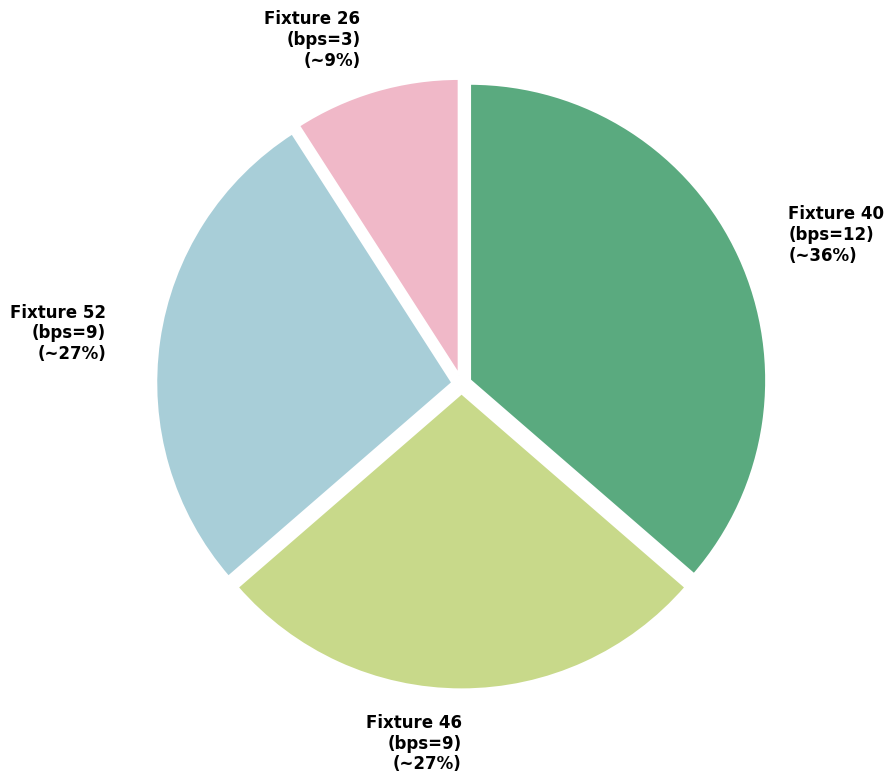

To the nearest percent, what percentage of the pie is Fixture 40 (bps=12)?

36%